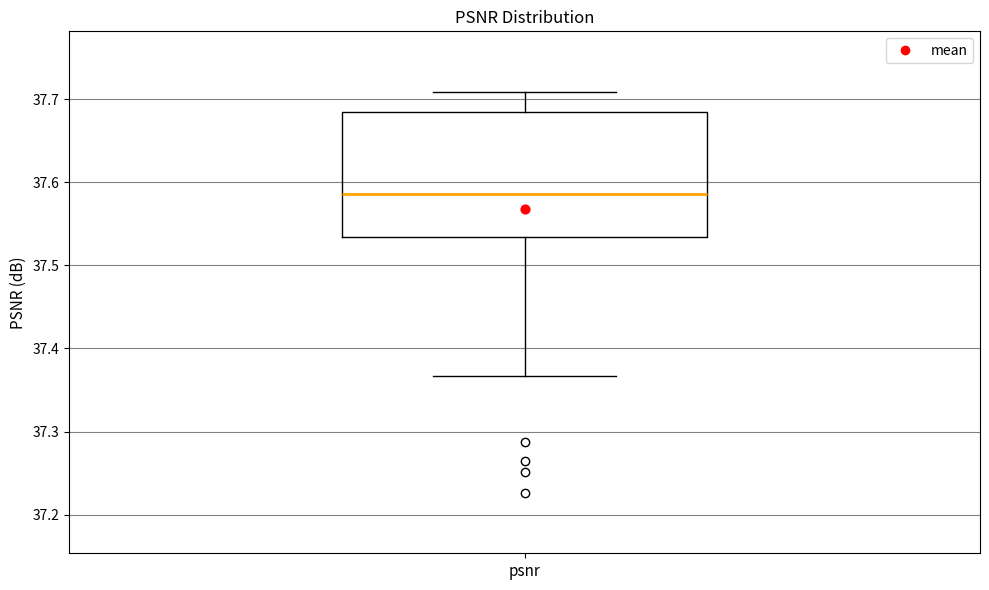

Read this box plot against the y-axis: the position of the median line, the range covered by the box, and the ends of both whiskers. The values are not printed on the chart, so give them approximately, as read against the axis.

median 37.59, box 37.53 to 37.68, whiskers 37.37 to 37.71